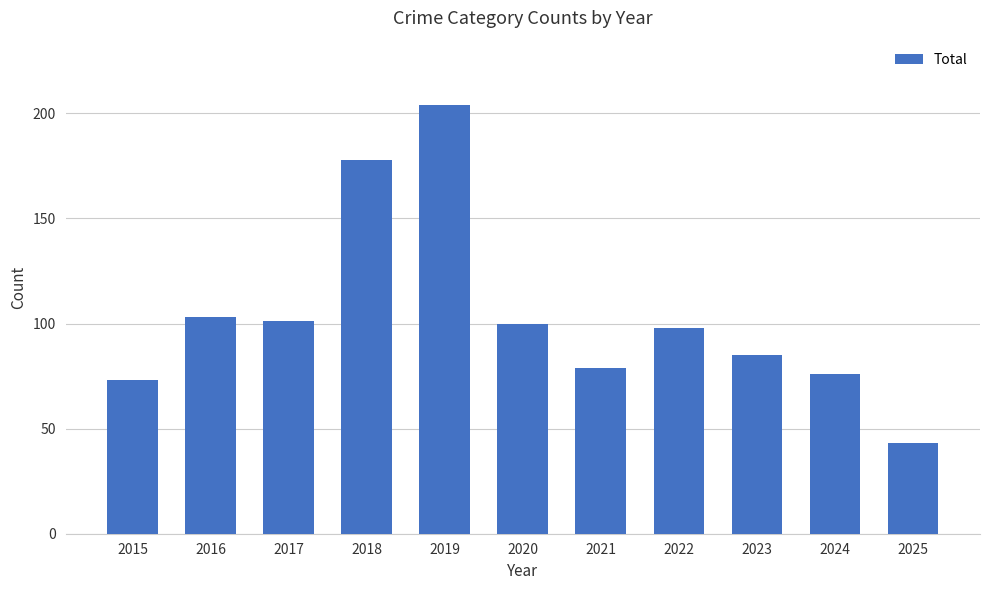

What is the greatest value displayed?

204